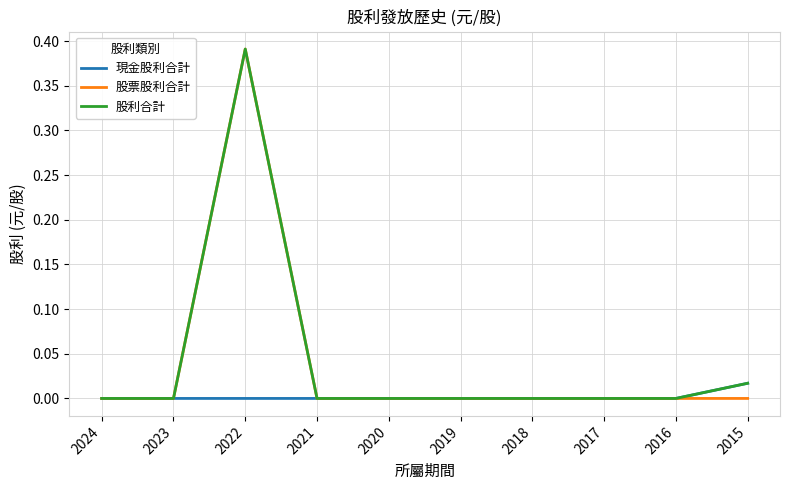

How many distinct data groups are displayed?

3